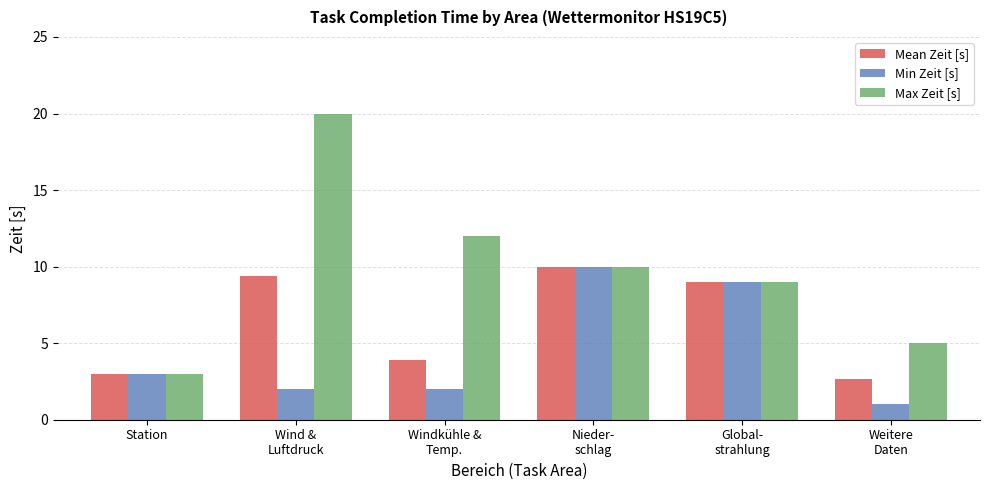

What position from the left is Weitere
Daten?

6